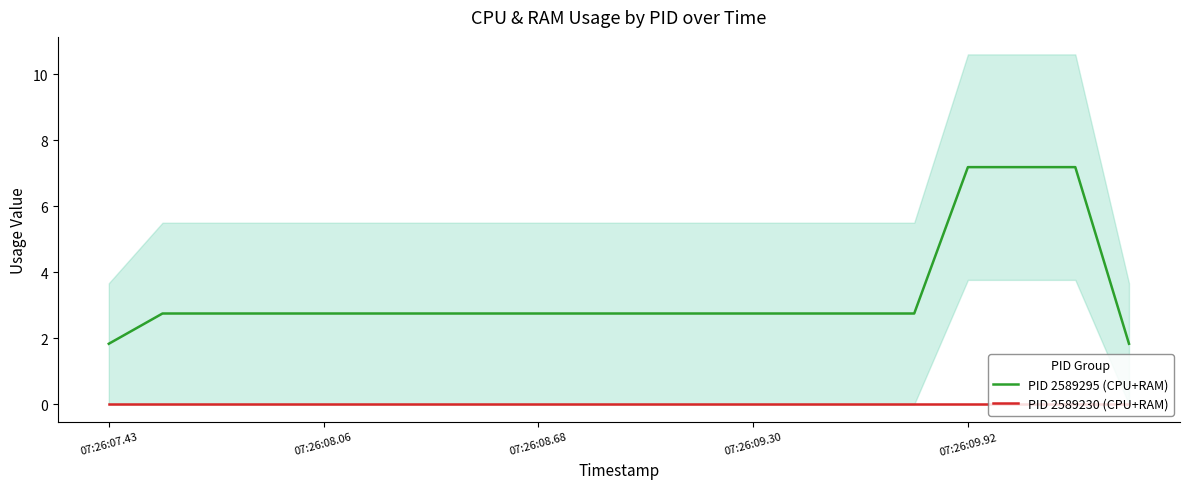

Is it true that PID 2589295 (CPU+RAM) equals 1.8 at 07:26:07.43?

True